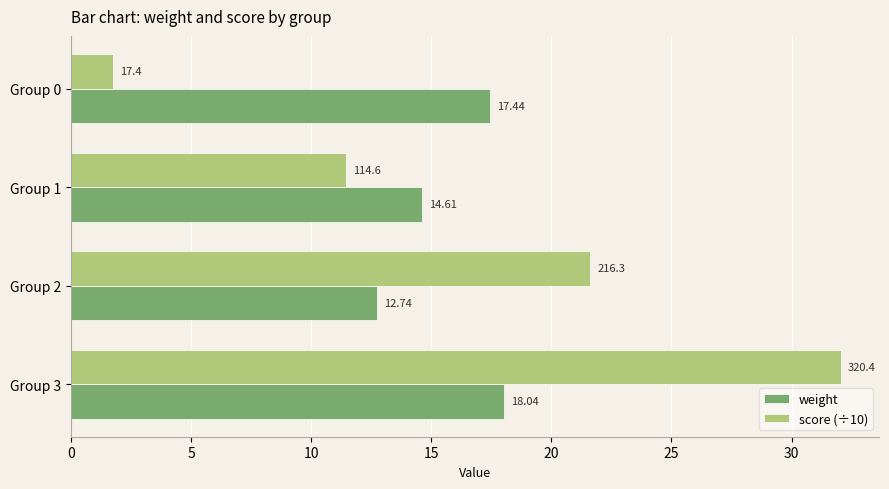

At which label does weight reach its minimum?

Group 2